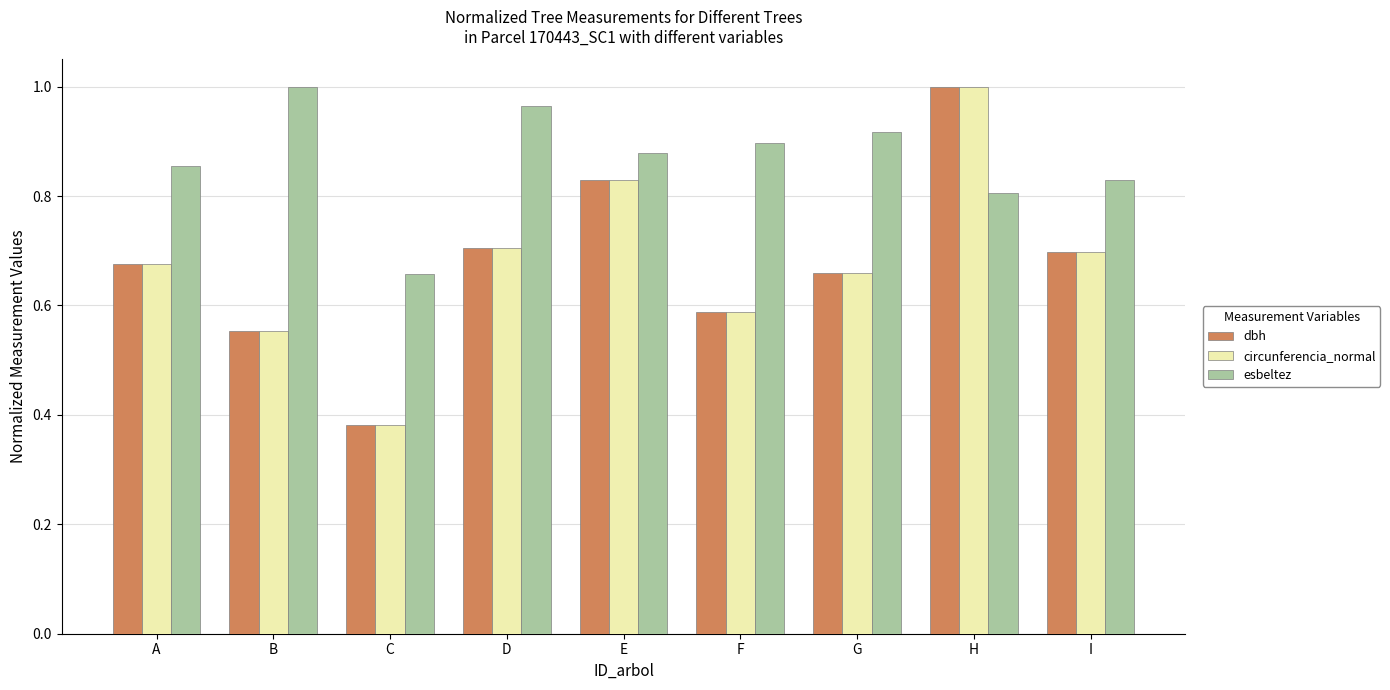

Which series has the largest total across all categories?

esbeltez